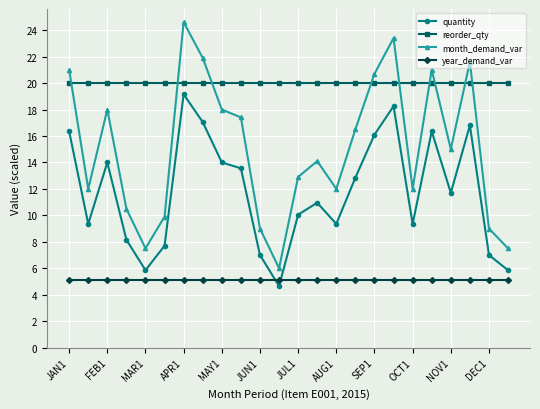

What are all the series names shown in the legend?

quantity, reorder_qty, month_demand_var, year_demand_var